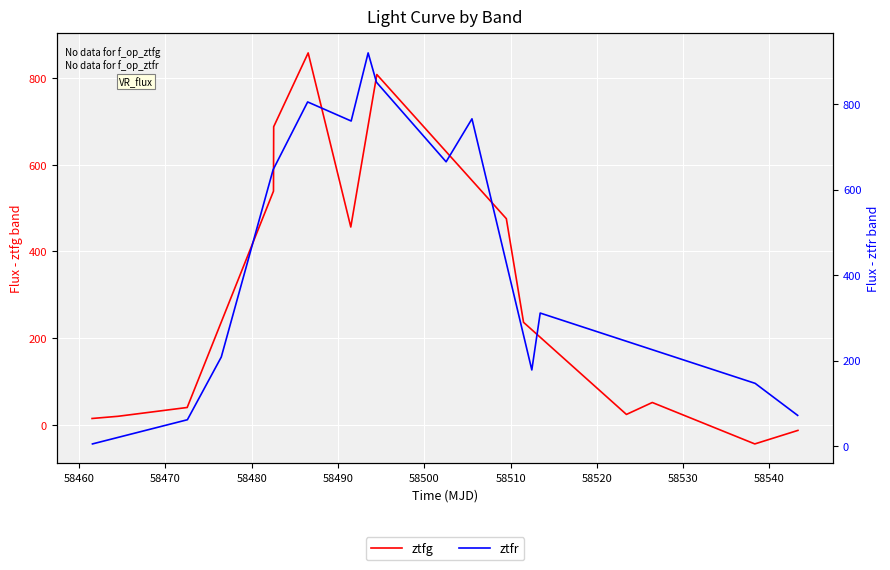

Between 58460 and 58530, which series saw the biggest shift?

ztfr